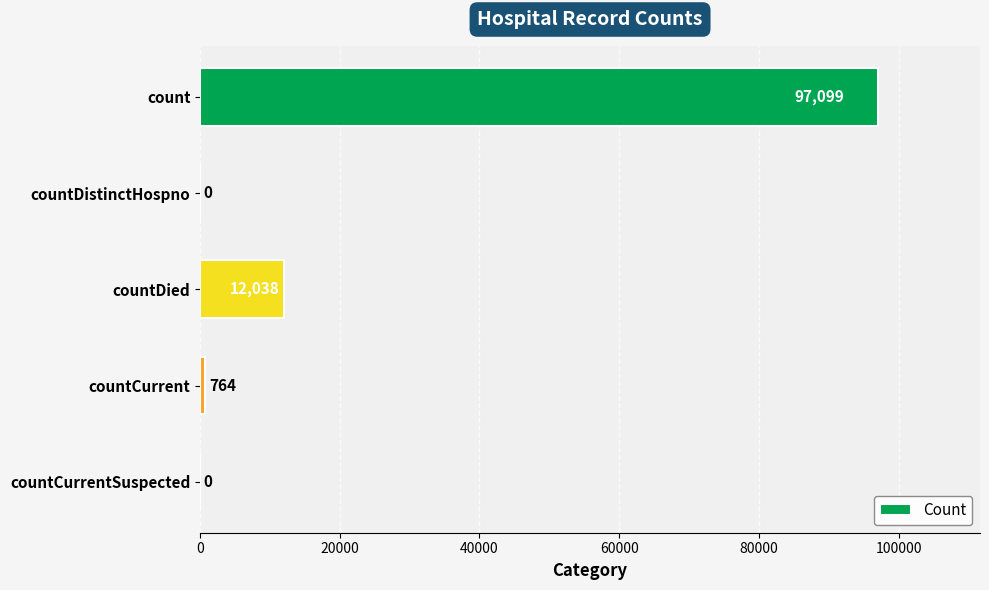

Is it true that the value at countCurrentSuspected is 0?

True